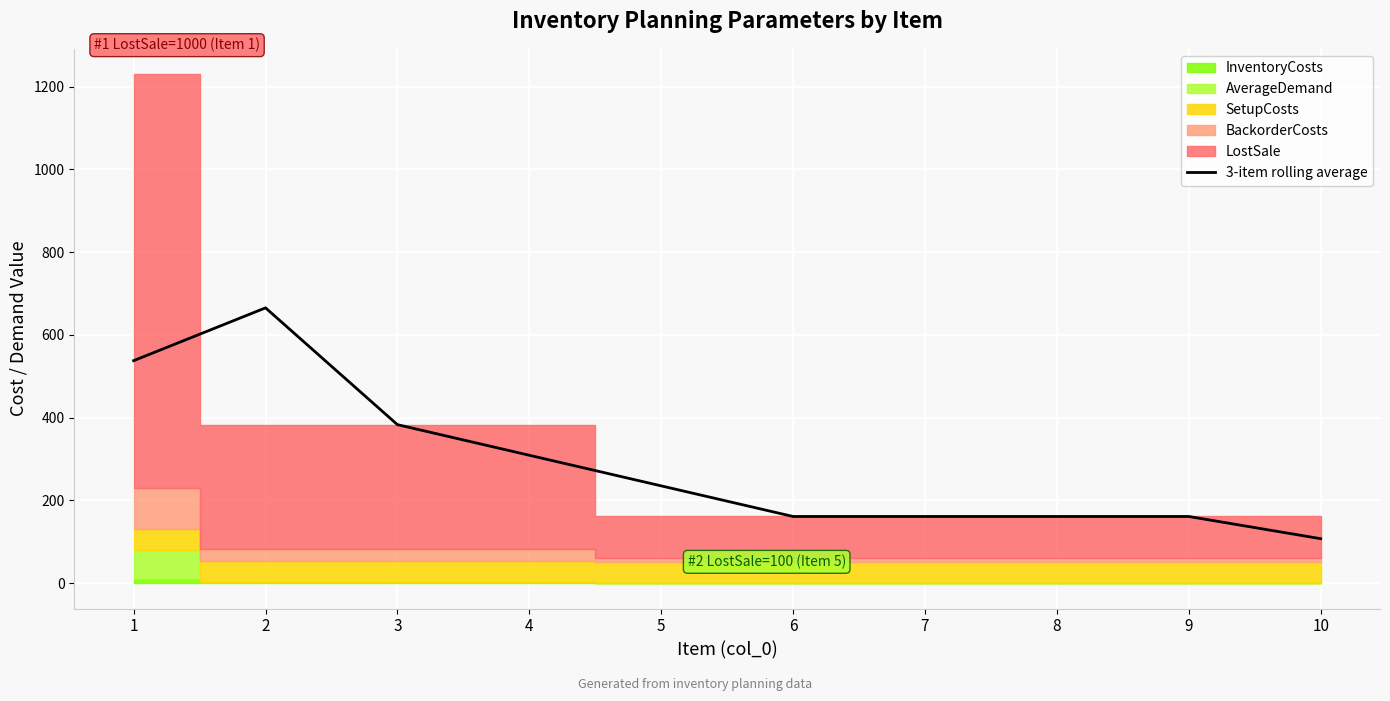

The value at 3 is 383.0. True or false?

True